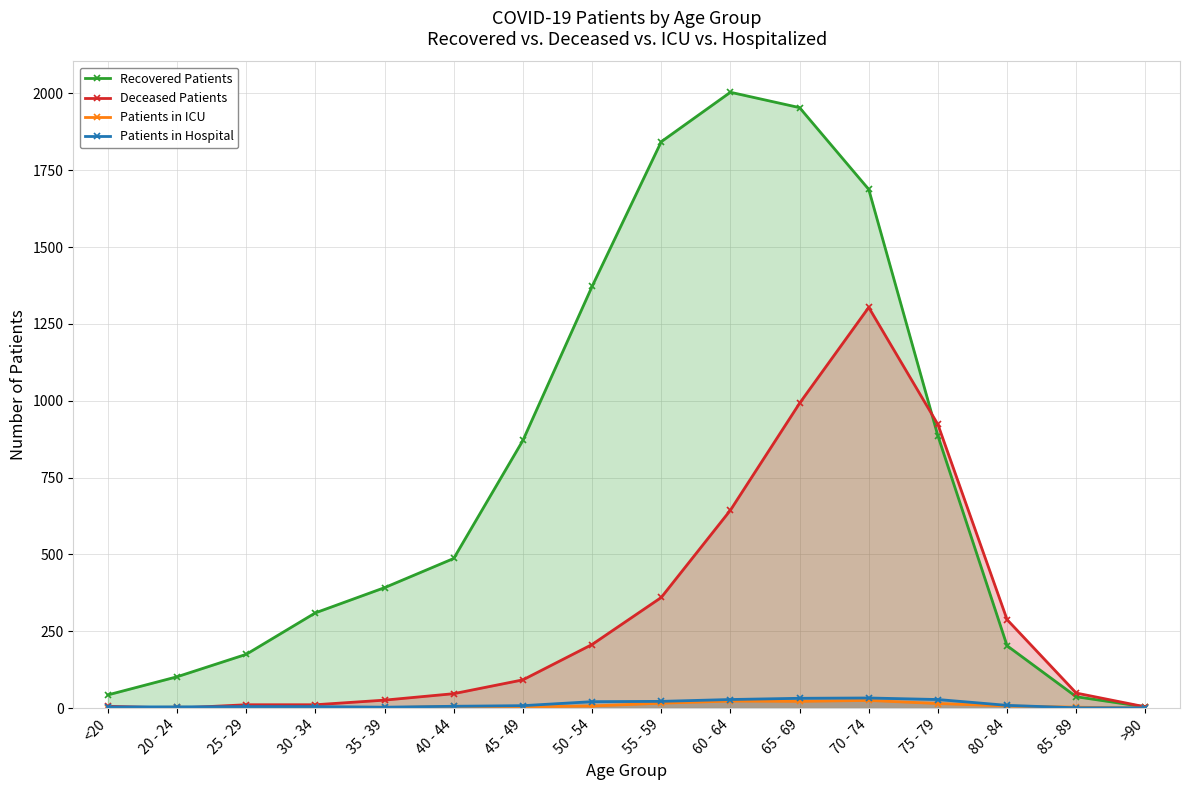

True or false: Deceased Patients has a value of 6 at <20.

True